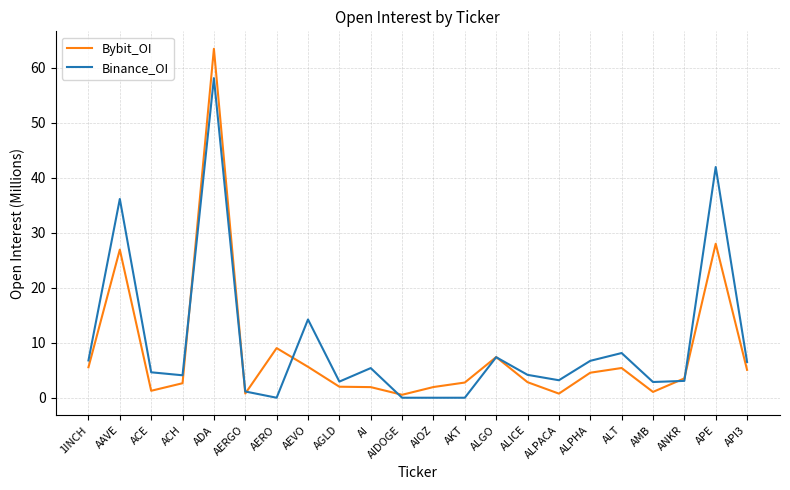

List the series in order of their peak value, lowest first.

Binance_OI, Bybit_OI